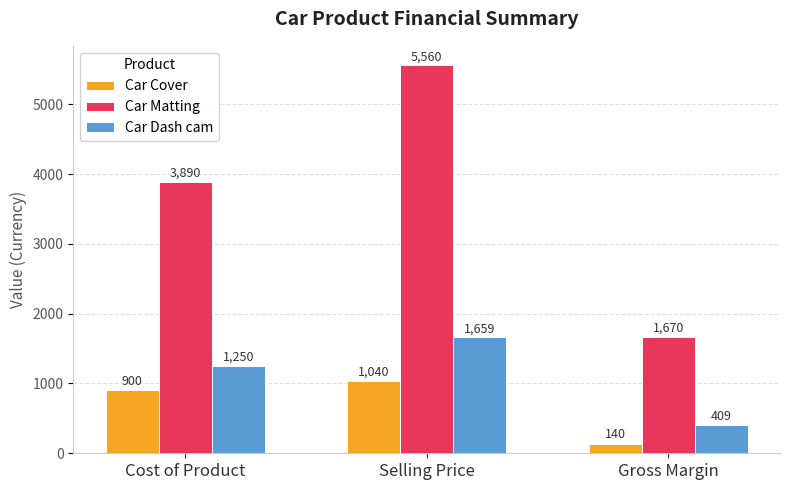

Which series has the largest total across all categories?

Car Matting